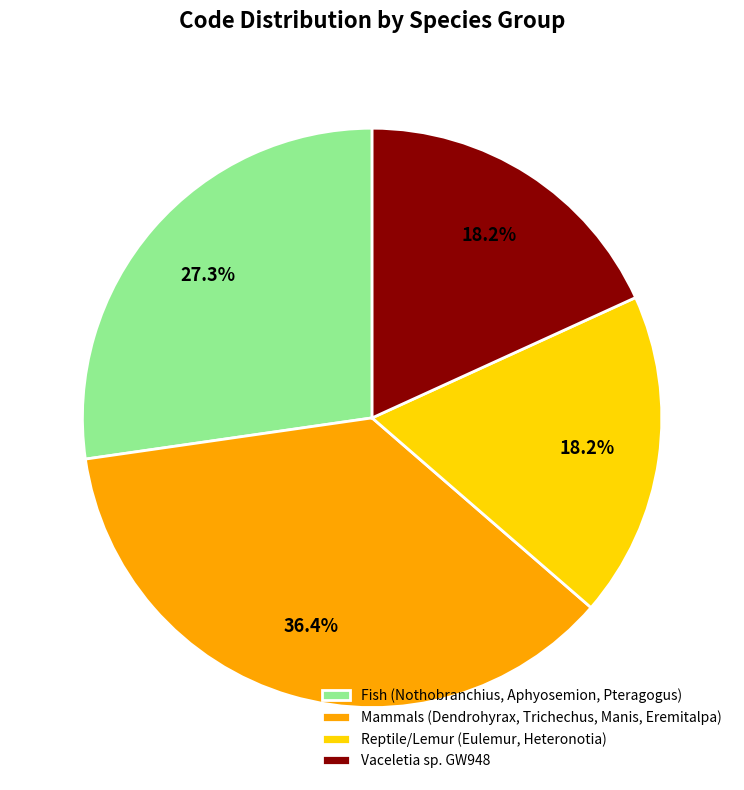

Which category has the biggest portion of the pie?

Mammals (Dendrohyrax, Trichechus, Manis, Eremitalpa)